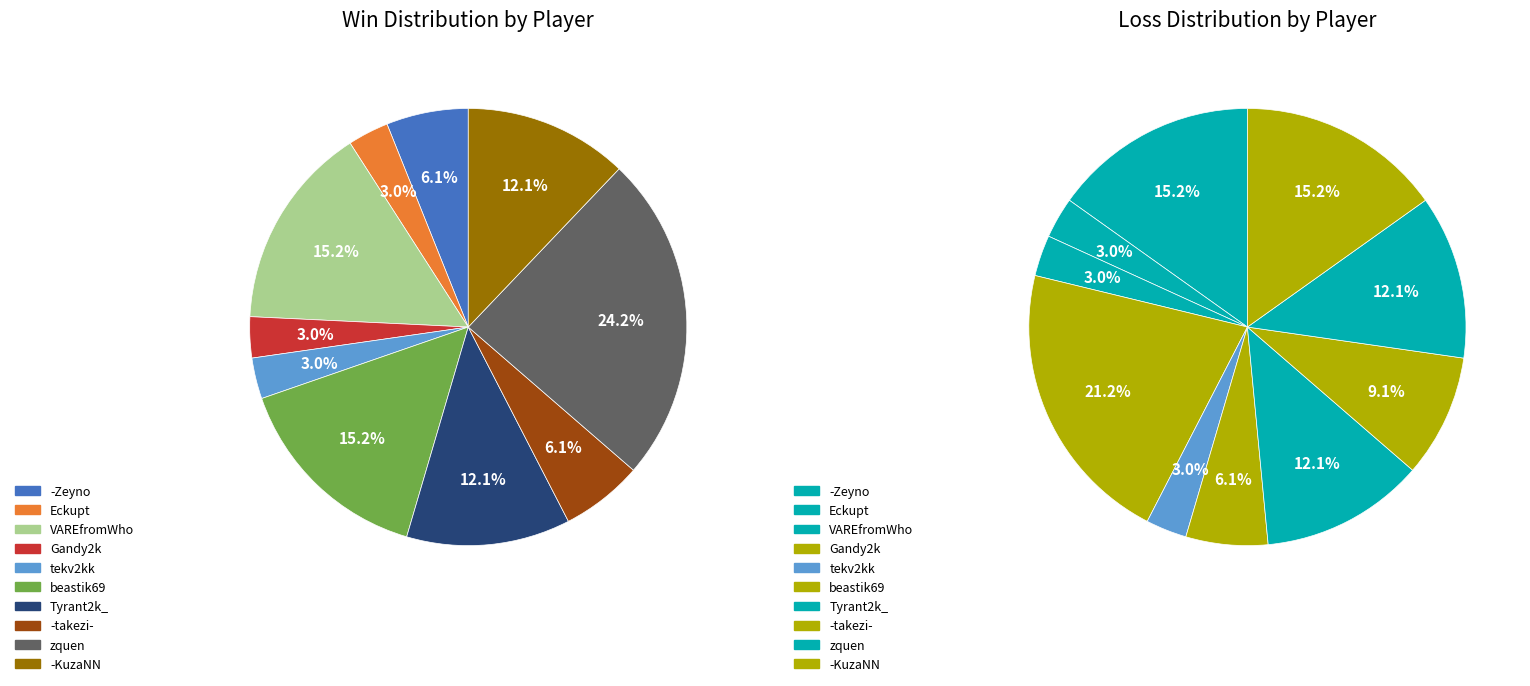

How many segments does this pie chart have?

10